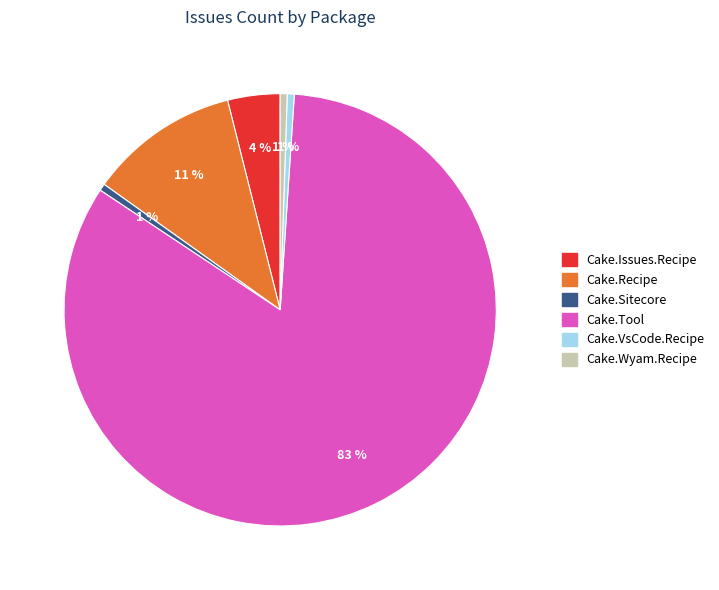

To the nearest percent, what is the average slice percentage?

17%